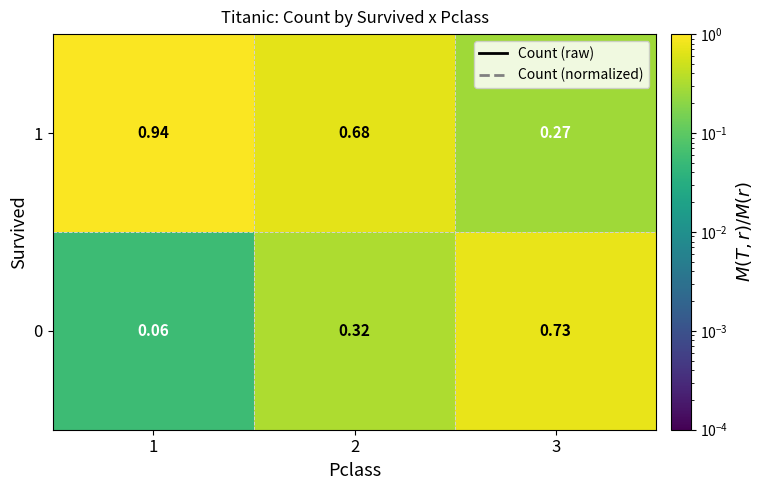

What is the spread (max minus min) of values at 3?

0.5